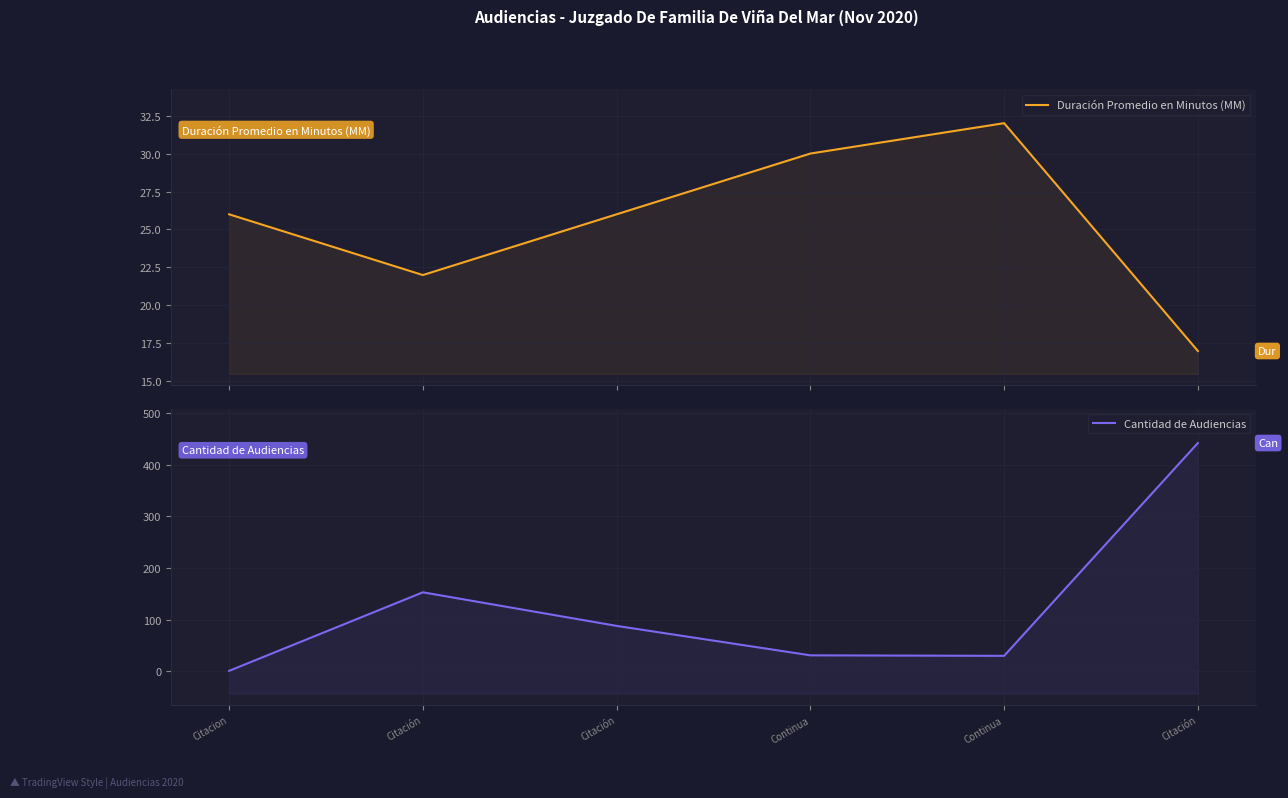

Which category has the highest value across all series?

Citación